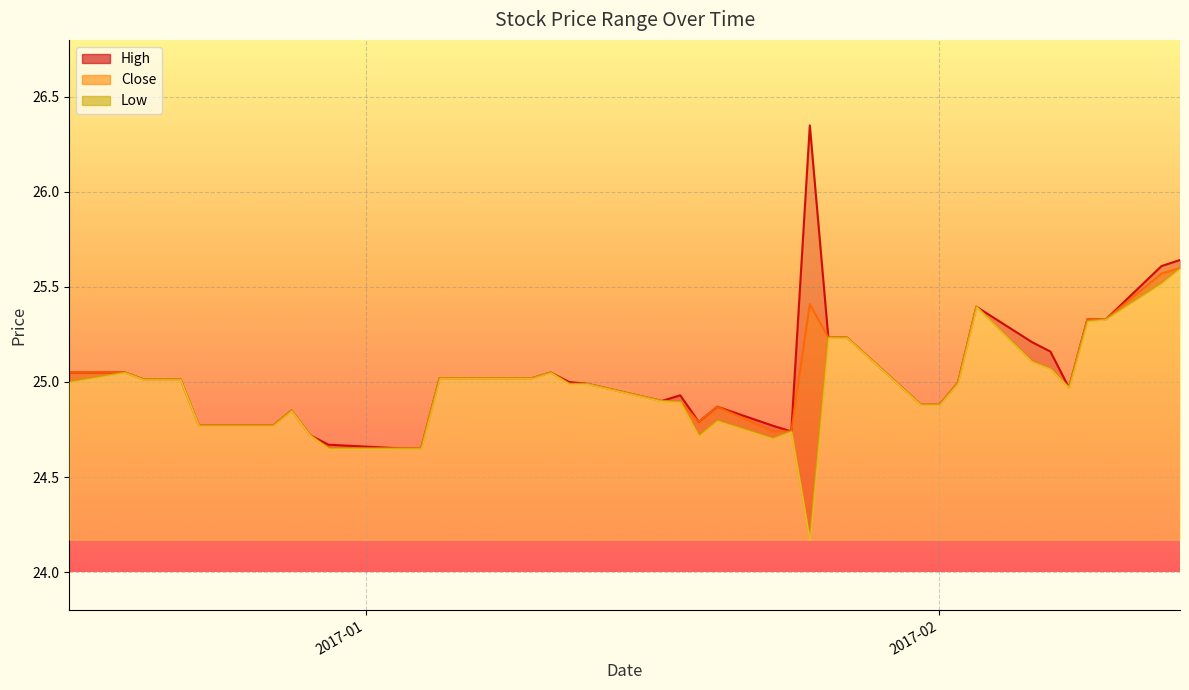

What are all the series names shown in the legend?

High, Close, Low